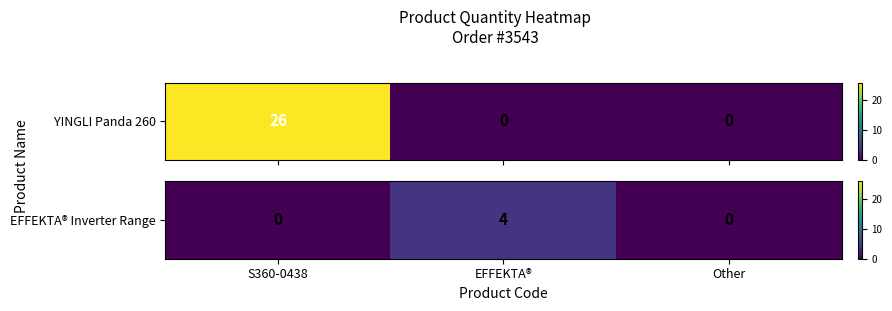

The chart shows a value of 0 at S360-0438. True or false?

True